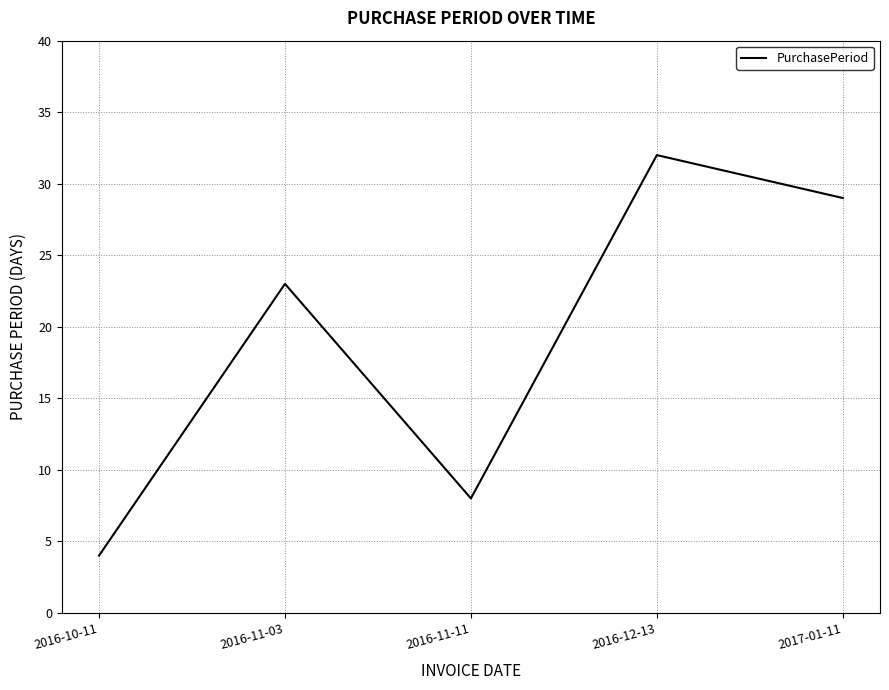

Which label corresponds to the smallest value in the chart?

2016-10-11